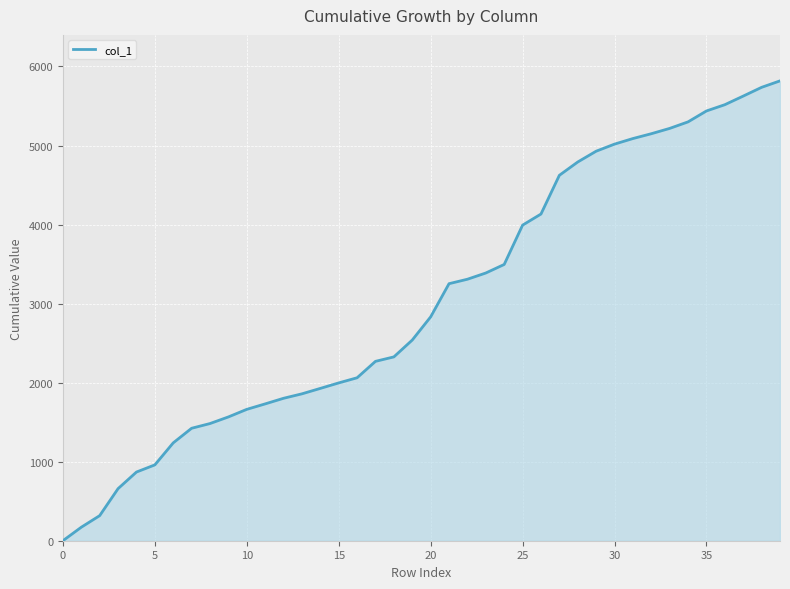

What is the difference between the maximum and minimum values?

5818.0